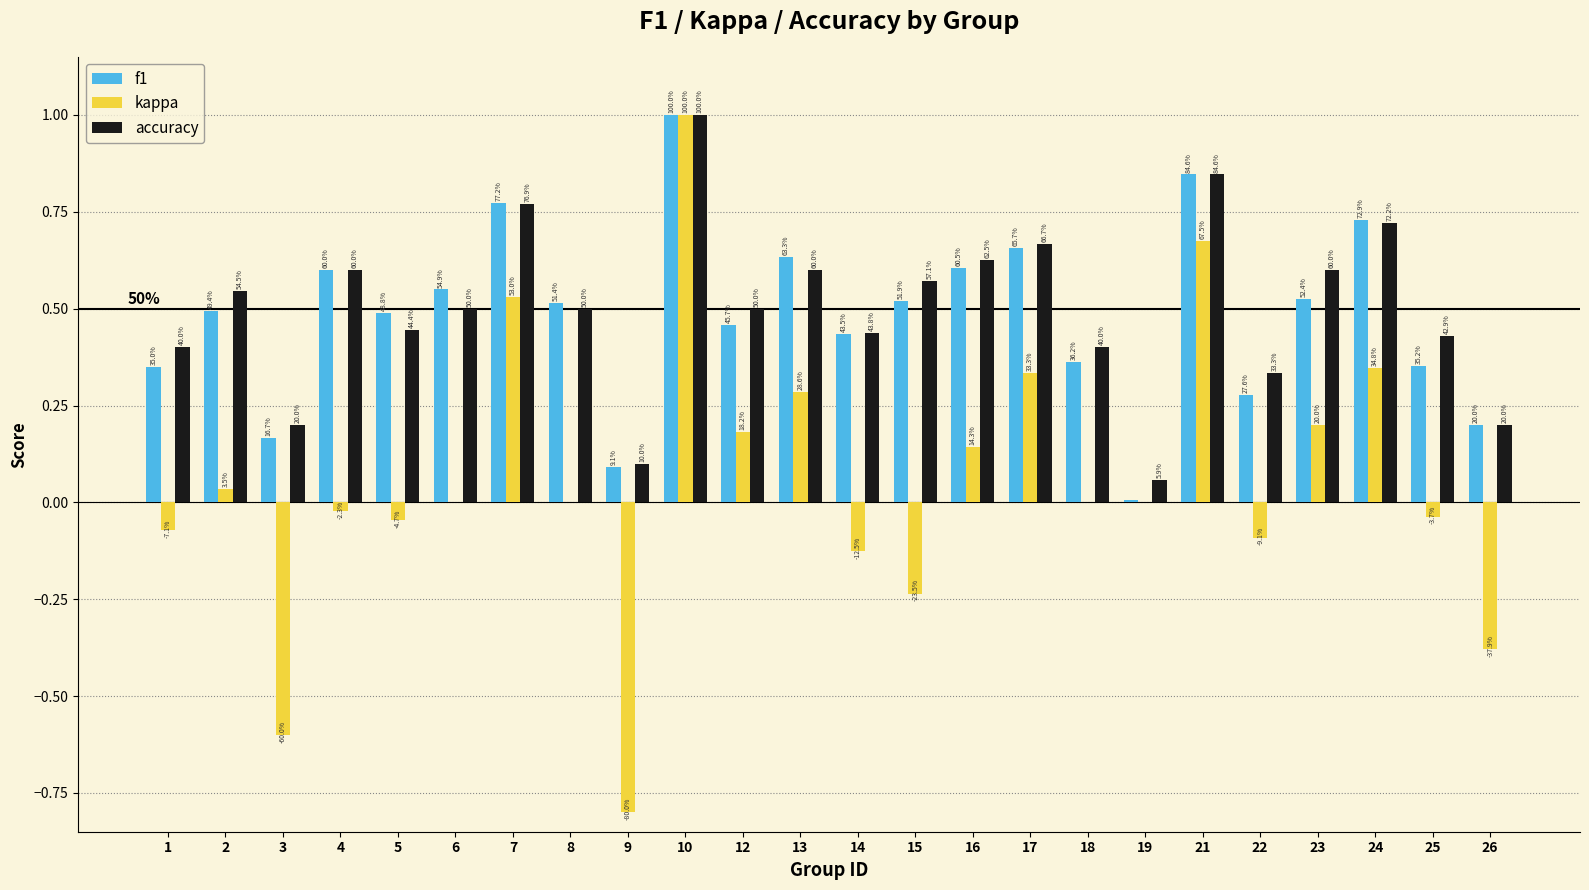

The value of accuracy at 1 is 0.1. True or false?

False